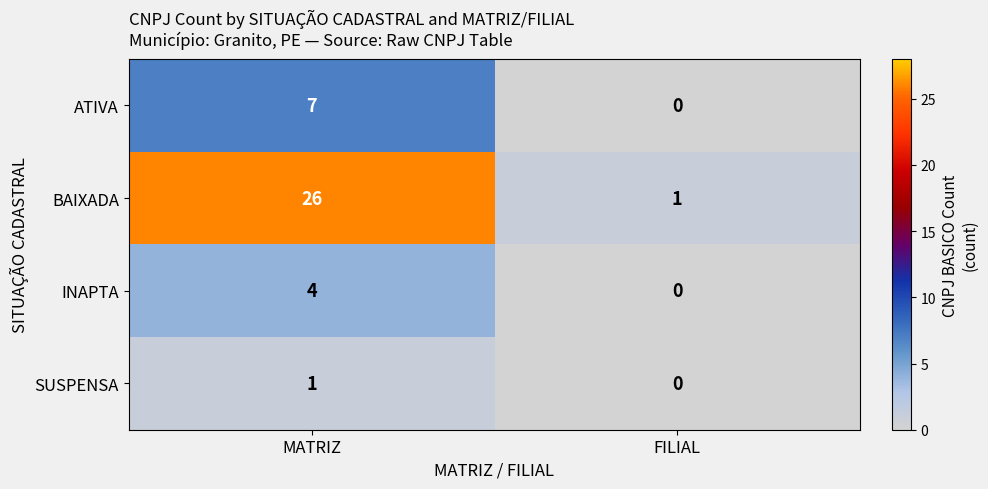

At which label does INAPTA reach its peak?

MATRIZ